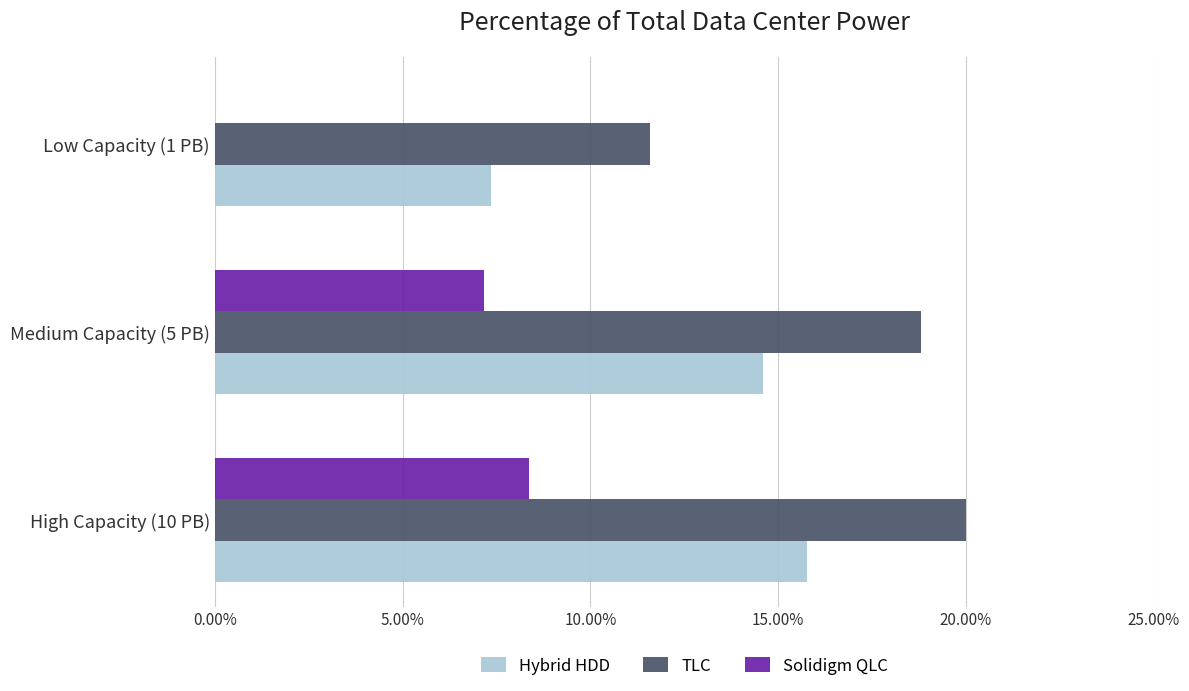

What is the greatest value displayed?

20.0